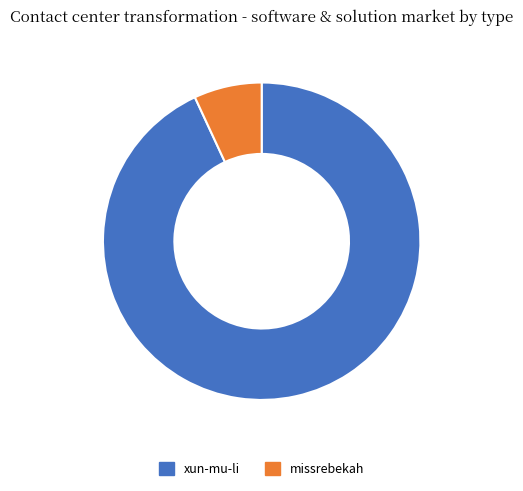

Rank the categories by value from lowest to highest.

missrebekah, xun-mu-li